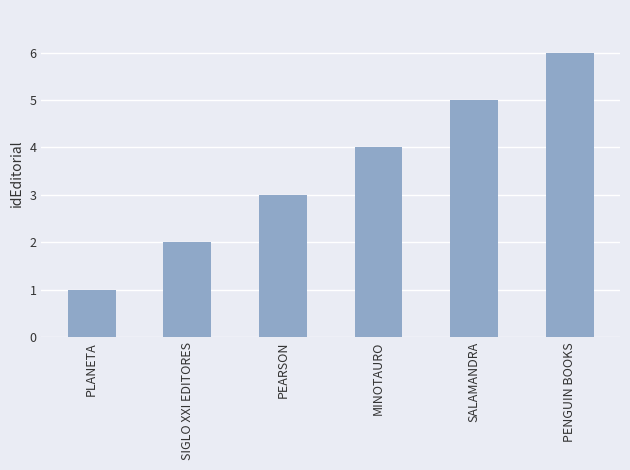

What is the change in value from PLANETA to PEARSON?

+2